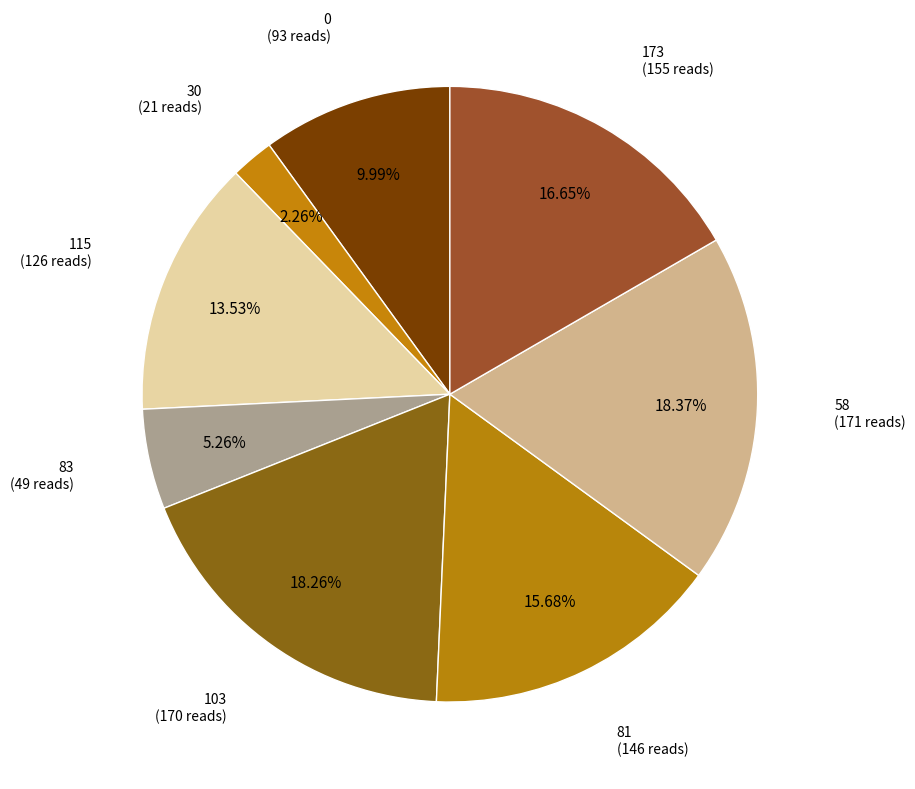

Which slice is the largest?

58